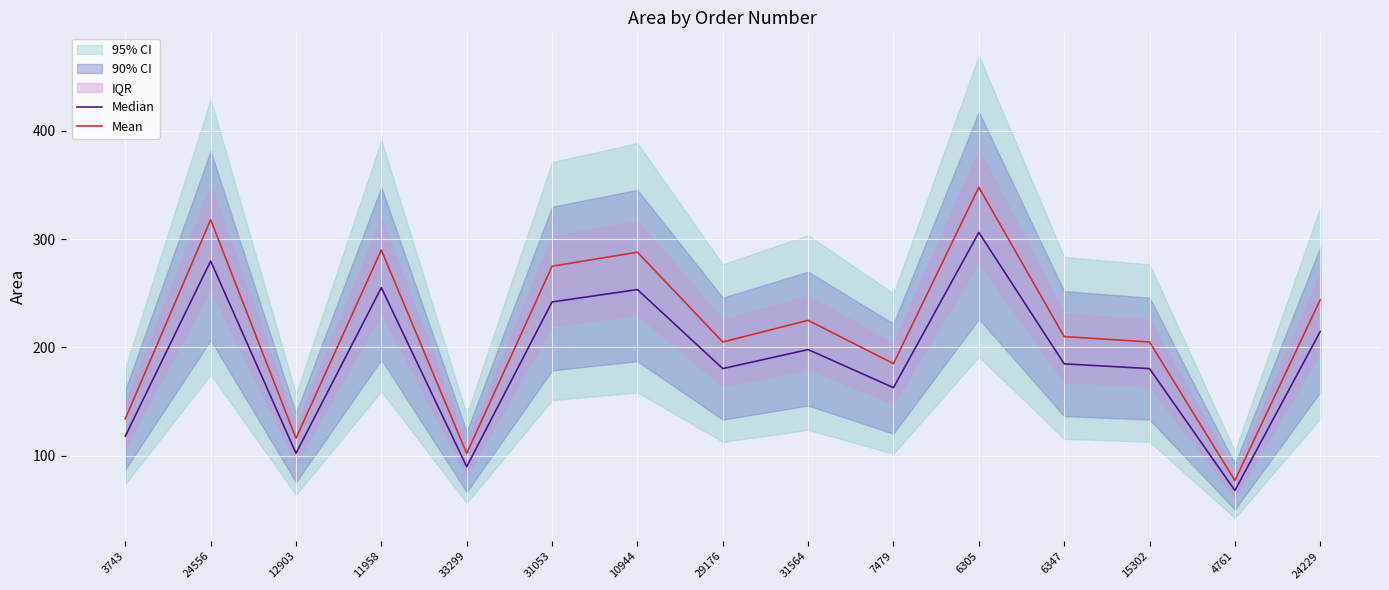

The Median series shows 180.4 at 15302. True or false?

True